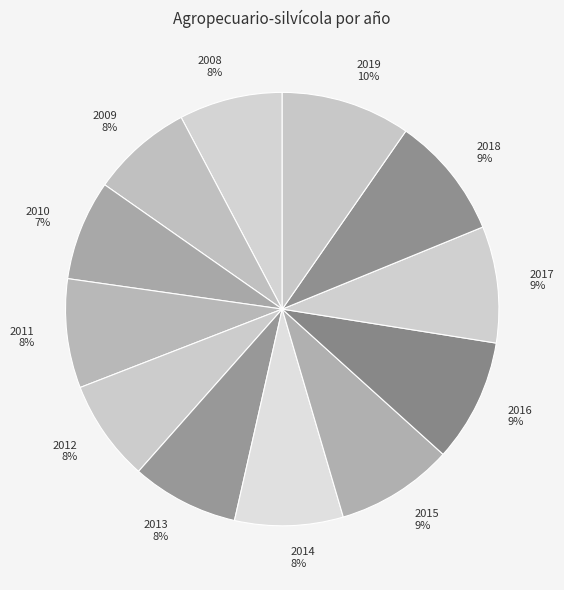

The 2015 slice represents 9% of the pie. True or false?

True